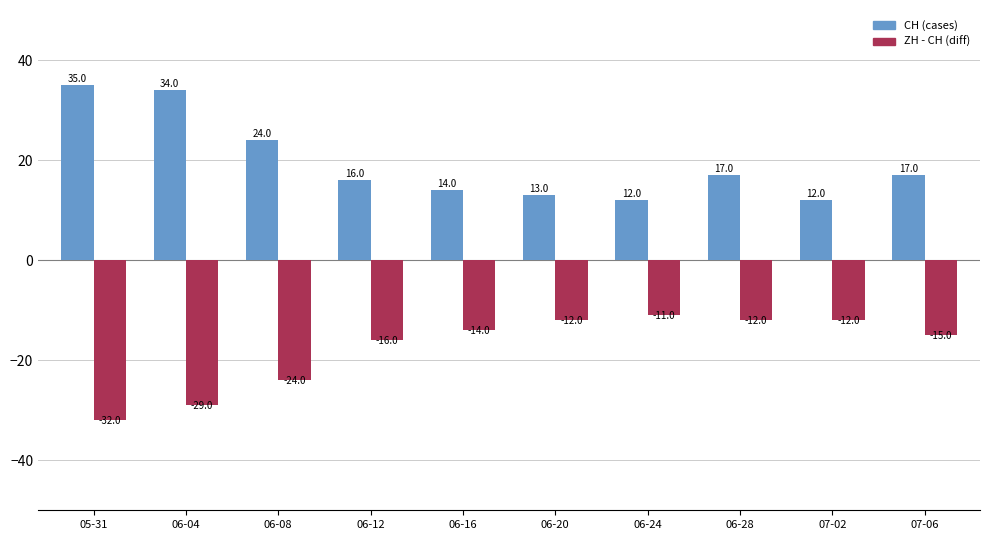

What is the total value across all series at 06-28?

5